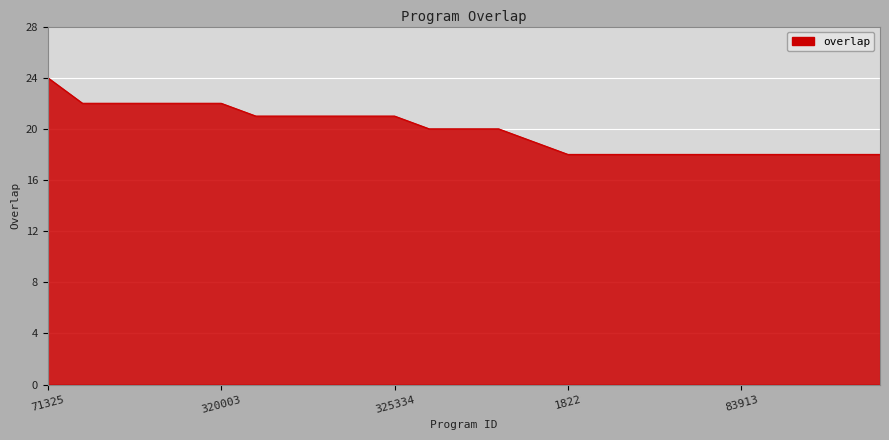

What is the difference between the maximum and minimum values?

6